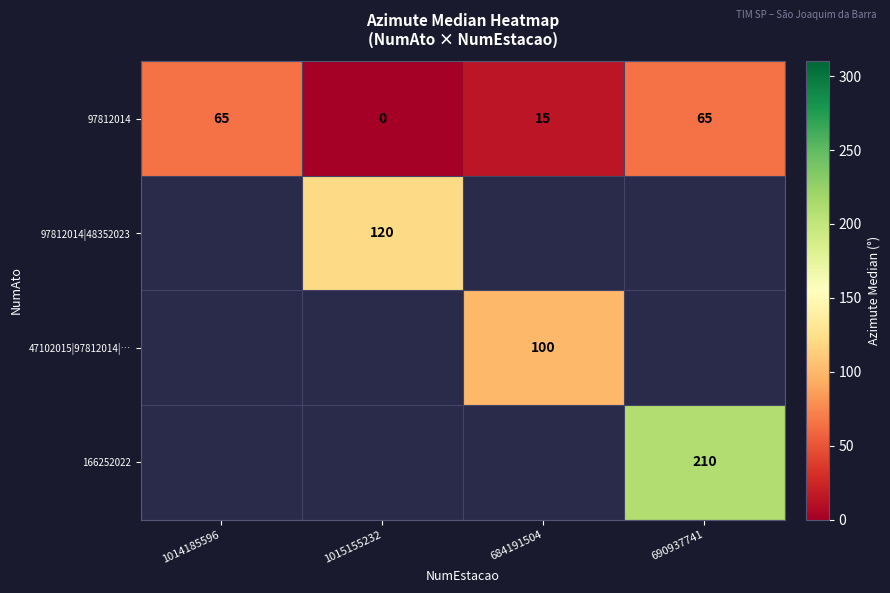

At which category does the chart reach its minimum across all series?

1015155232